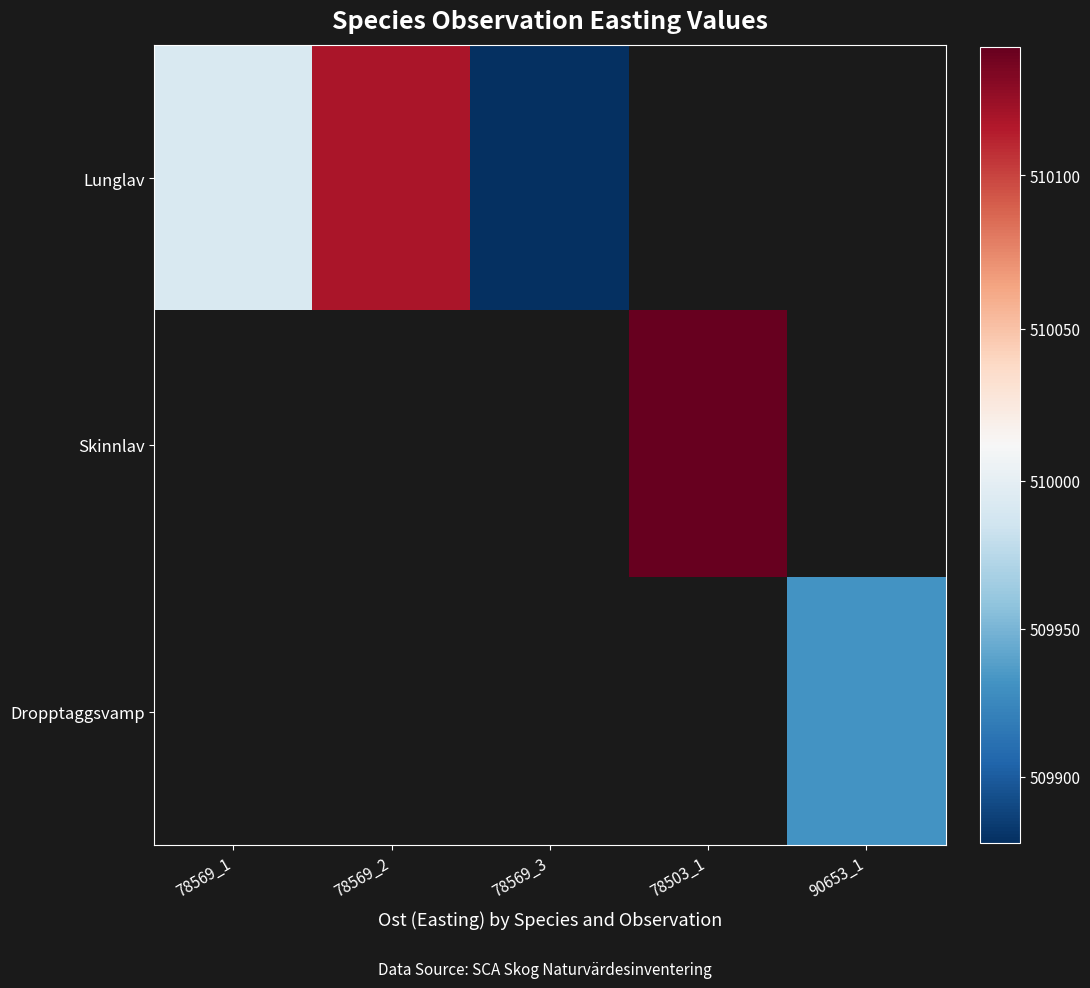

How many values in Lunglav are above zero?

3